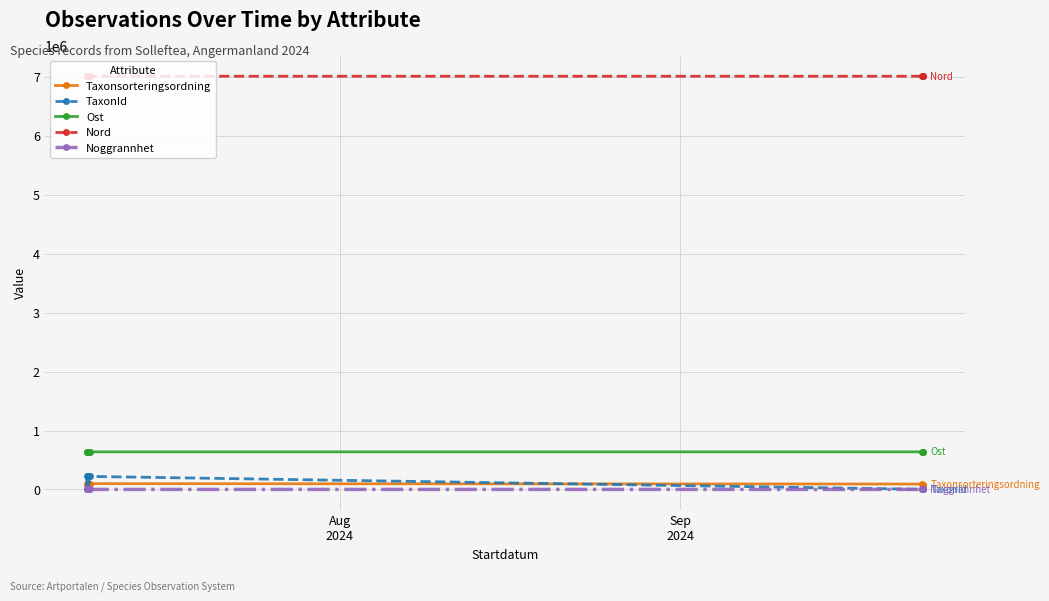

How many lines are shown in the chart?

5